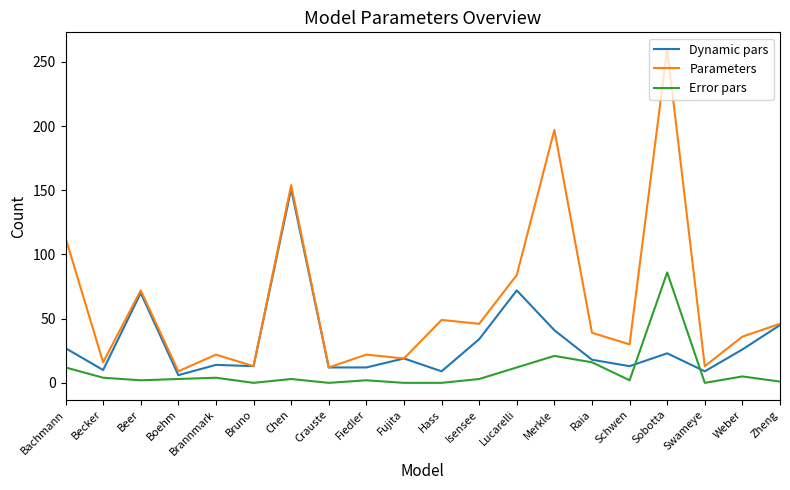

What is the greatest value displayed?

260